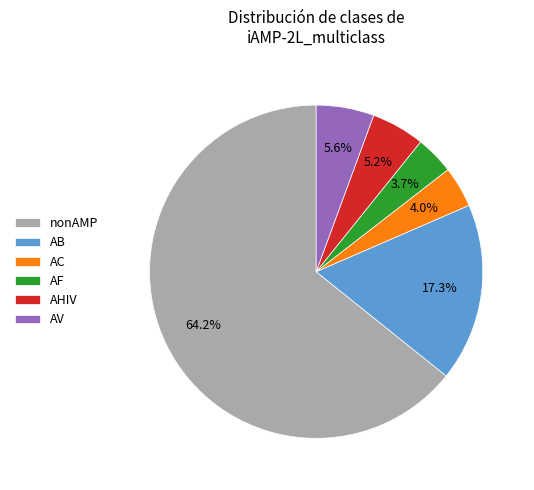

Combined, do nonAMP and AF account for over 50%?

Yes